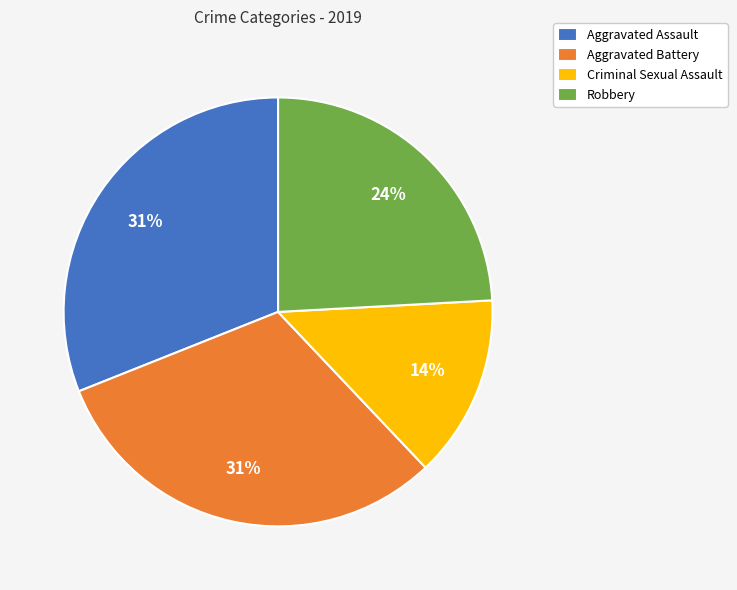

Count the number of slices in the pie.

4